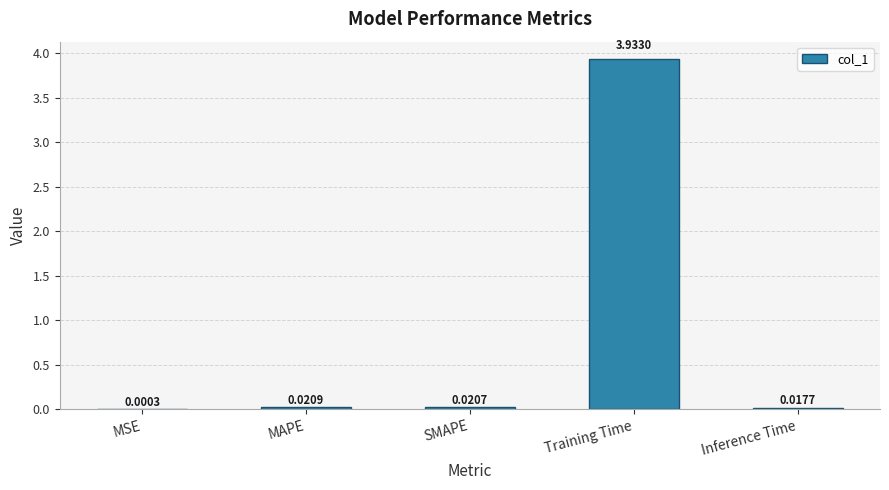

What is the sum of all values?

4.0